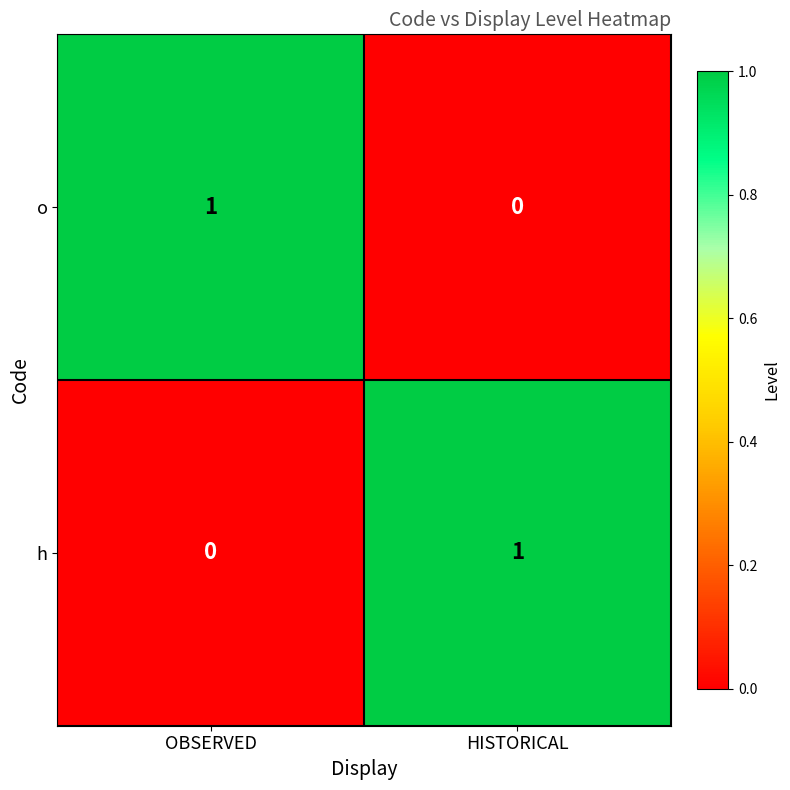

How many data points does each series have?

2